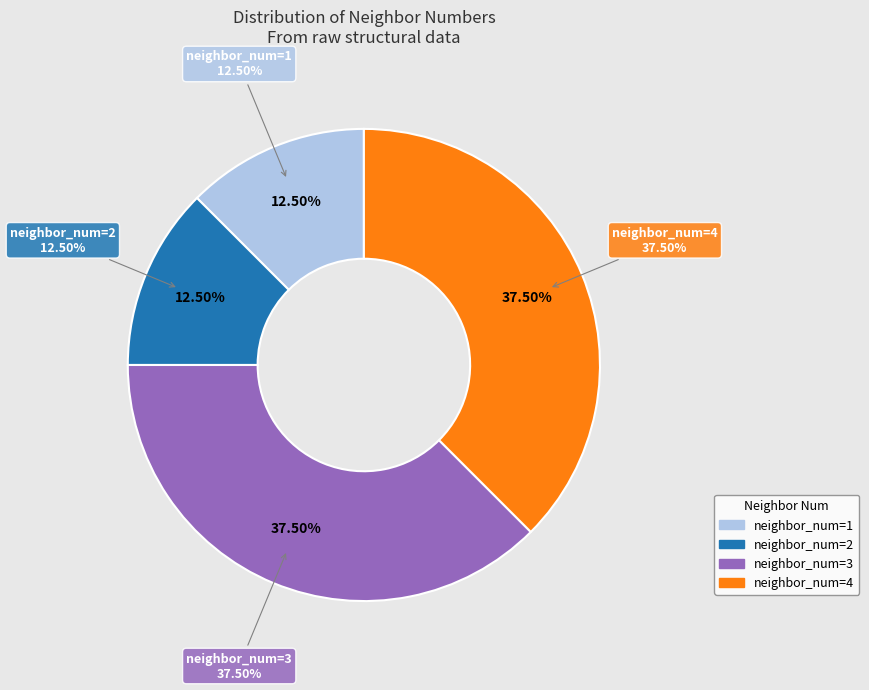

Which slice is the largest?

neighbor_num=3